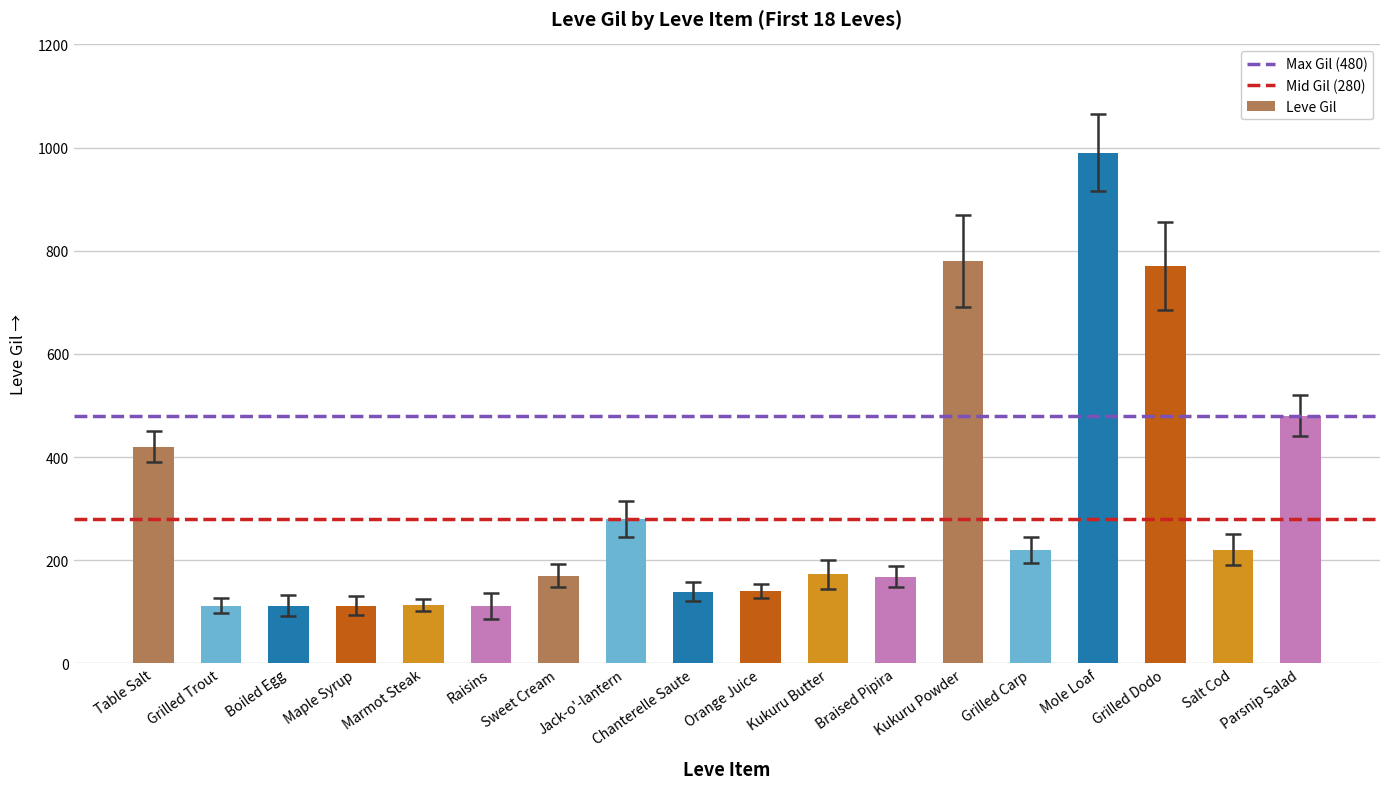

The value at Salt Cod is 220. True or false?

True